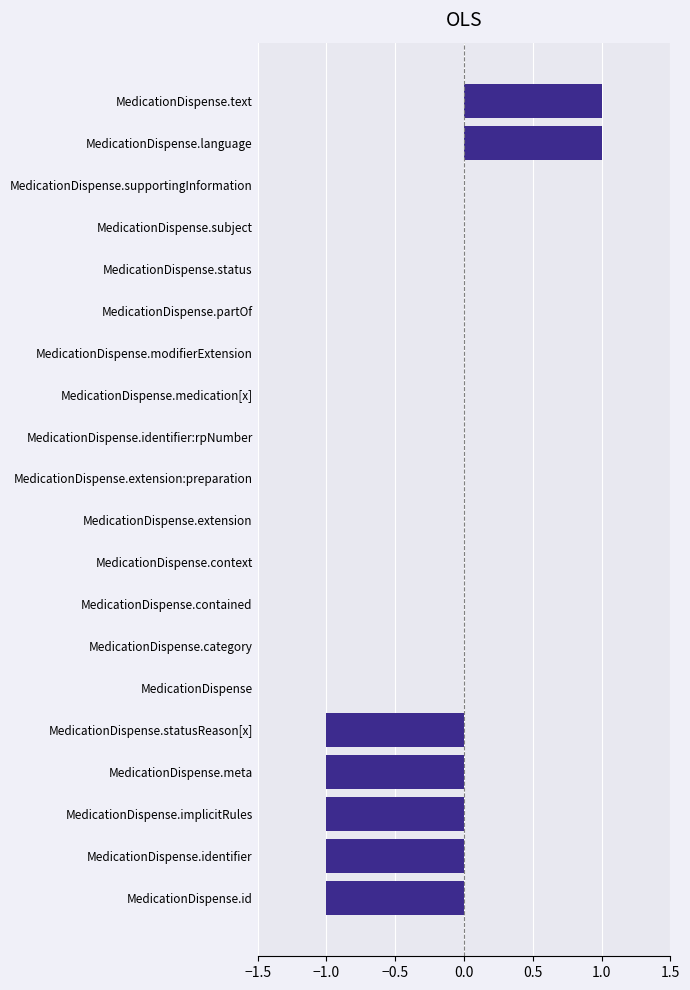

The value at MedicationDispense.modifierExtension is 0. True or false?

True